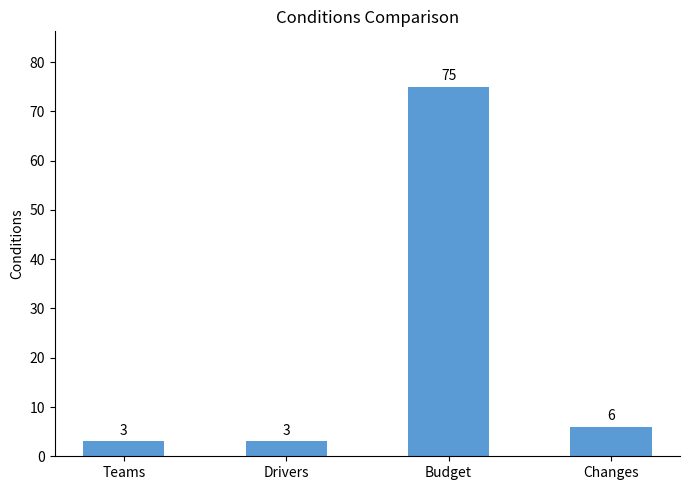

What is the sum of all values?

87